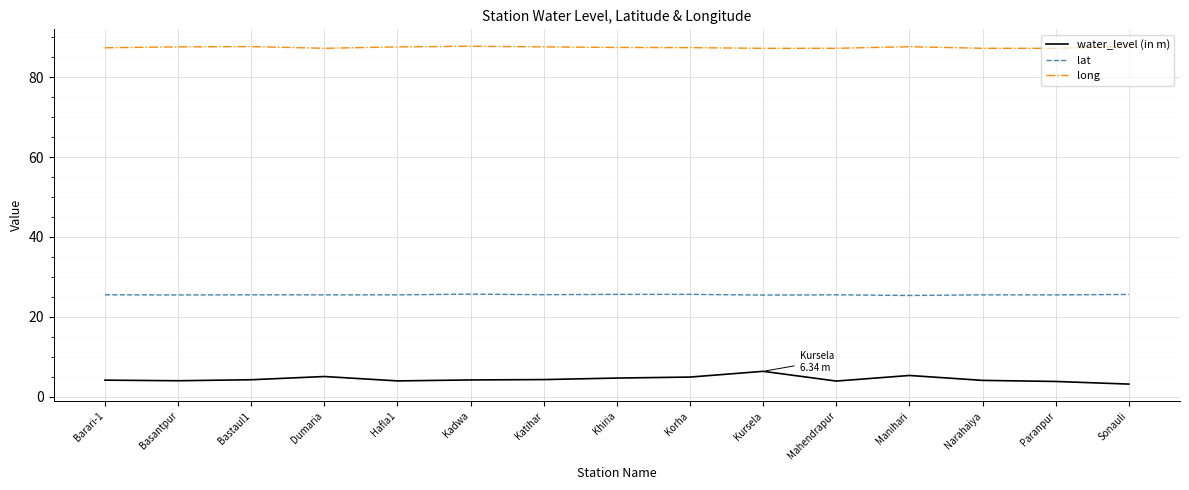

What position from the right is Kadwa?

10